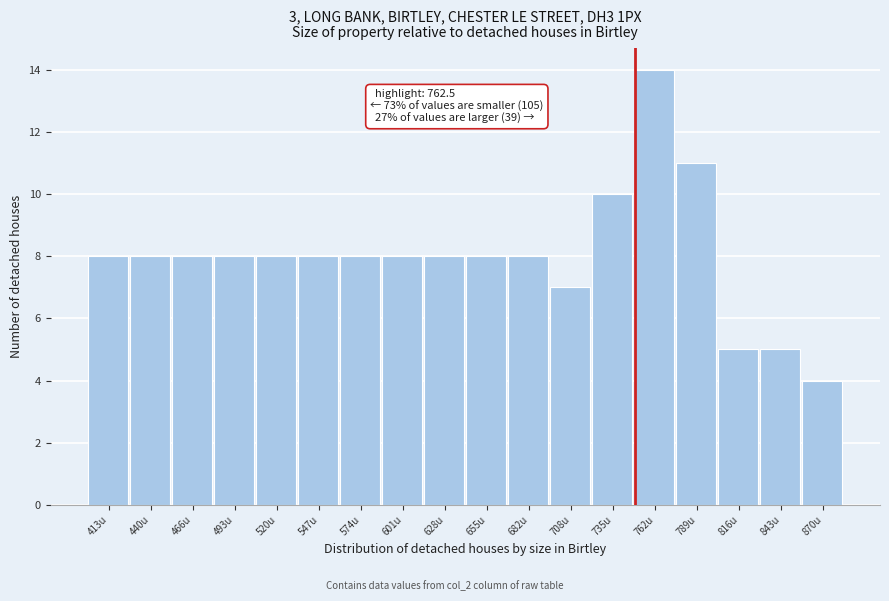

Reading right to left, transcribe all the data shown in this chart.

4	5	5	11	14	10	7	8	8	8	8	8	8	8	8	8	8	8